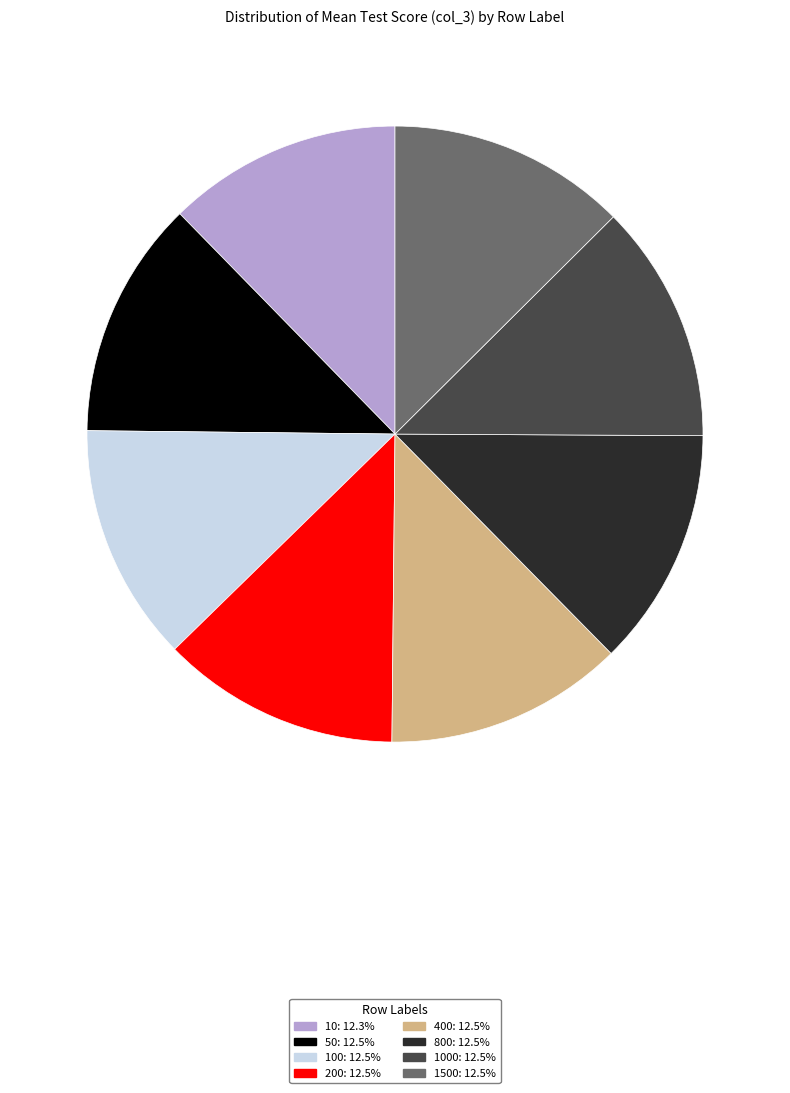

Does 50: 12.5% account for over 50% of the chart?

No